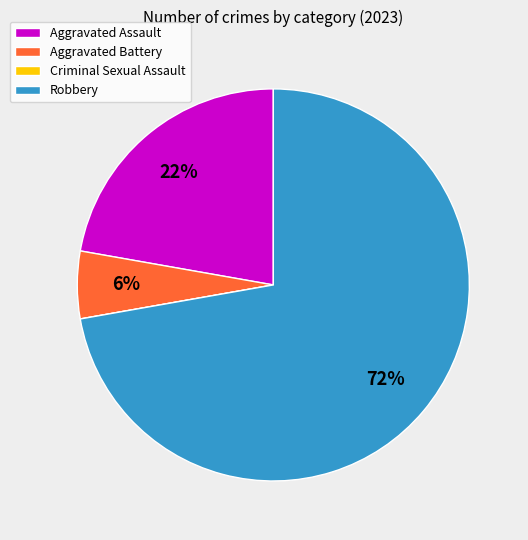

To the nearest percent, what is the average slice percentage?

25%